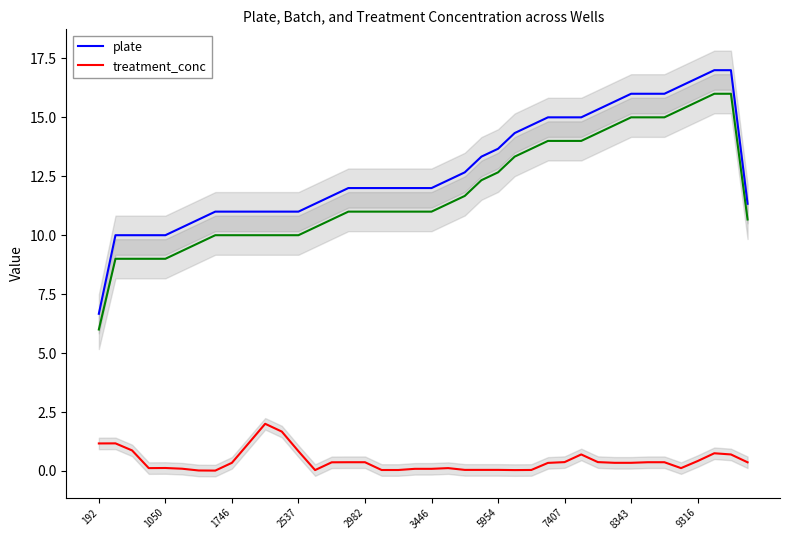

True or false: treatment_conc and plate cross at least once.

False